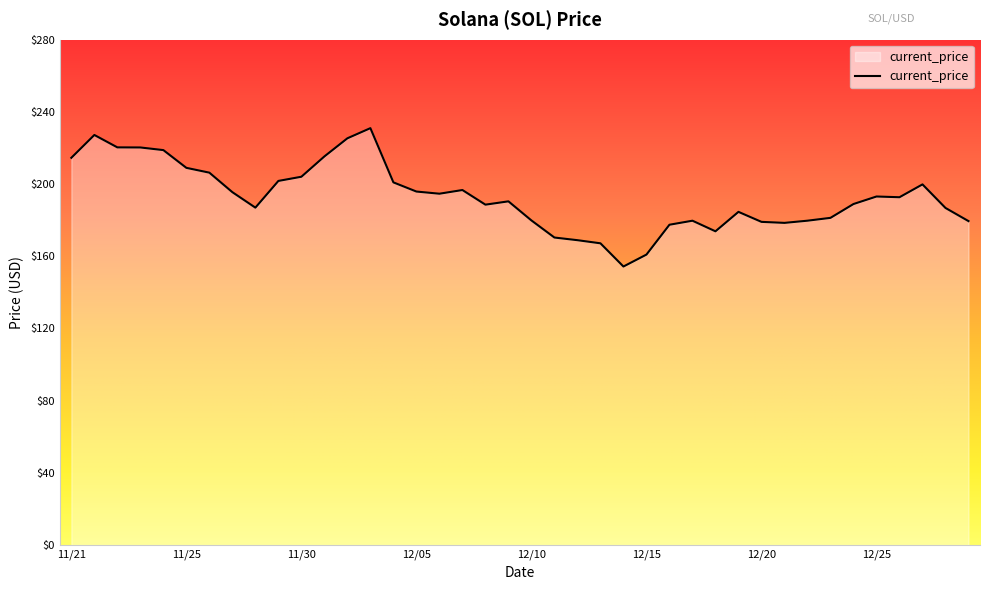

What is the minimum value shown in the chart?

154.3